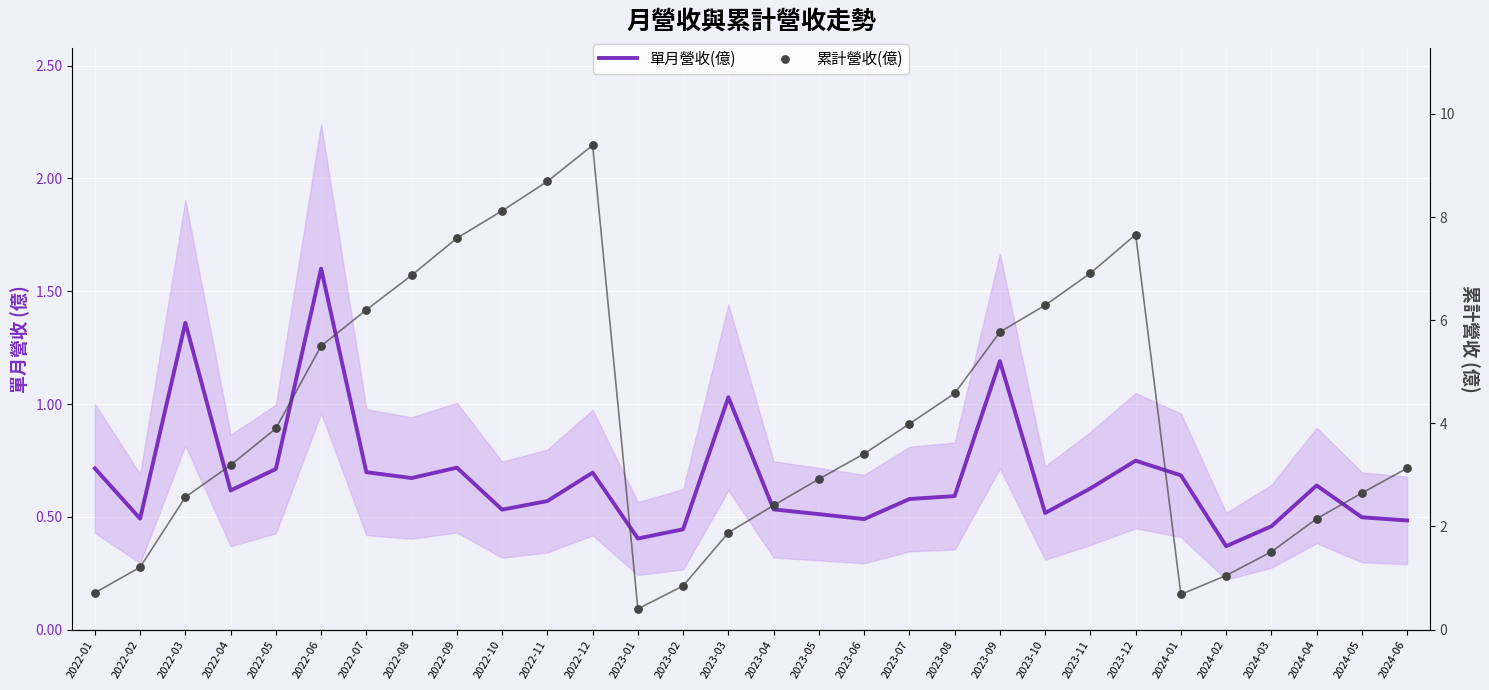

At how many categories does at least one series exceed 1?

26